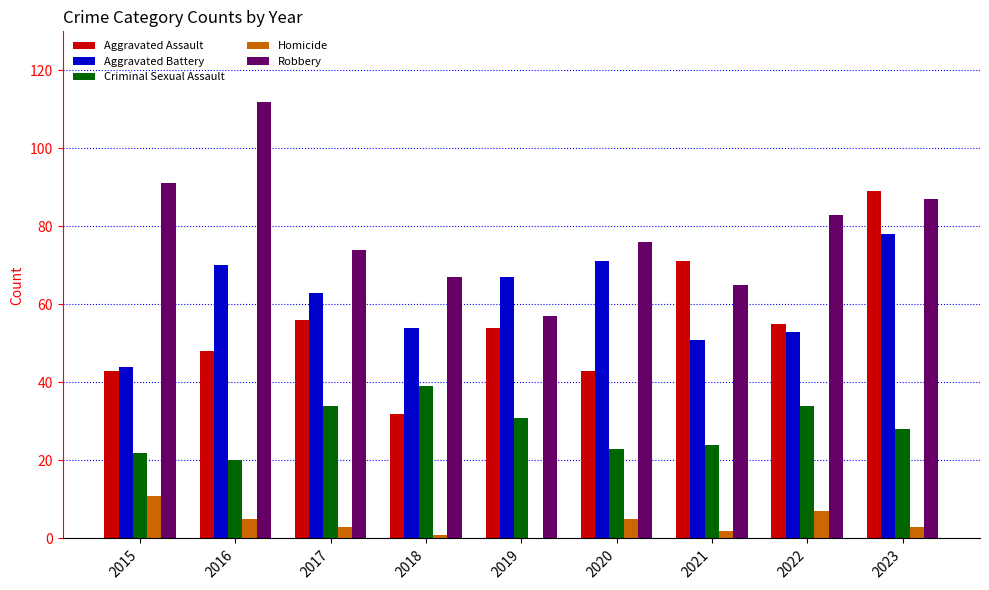

What is the average value of the Aggravated Battery series?

61